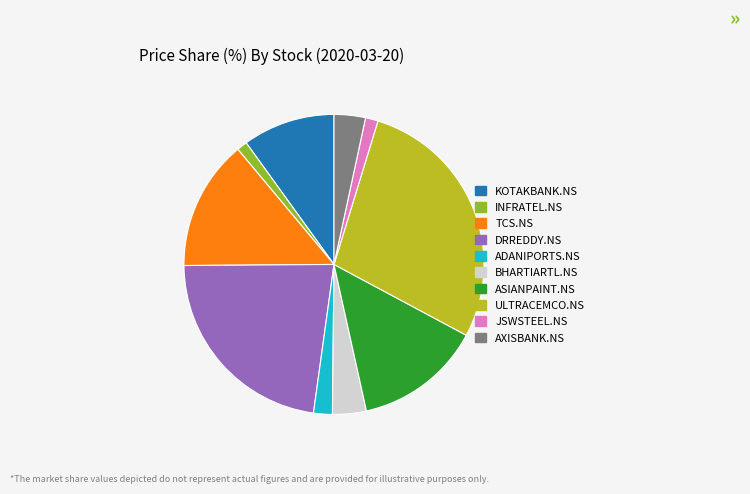

Is there a majority slice in this chart?

No